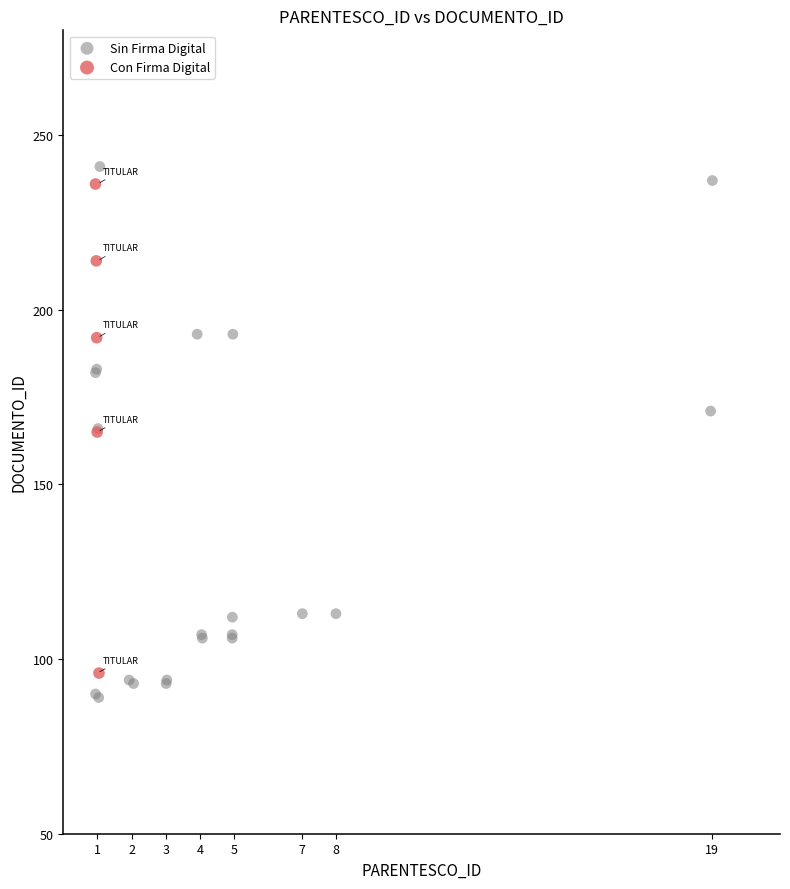

Which series reaches the minimum Y coordinate?

Sin Firma Digital